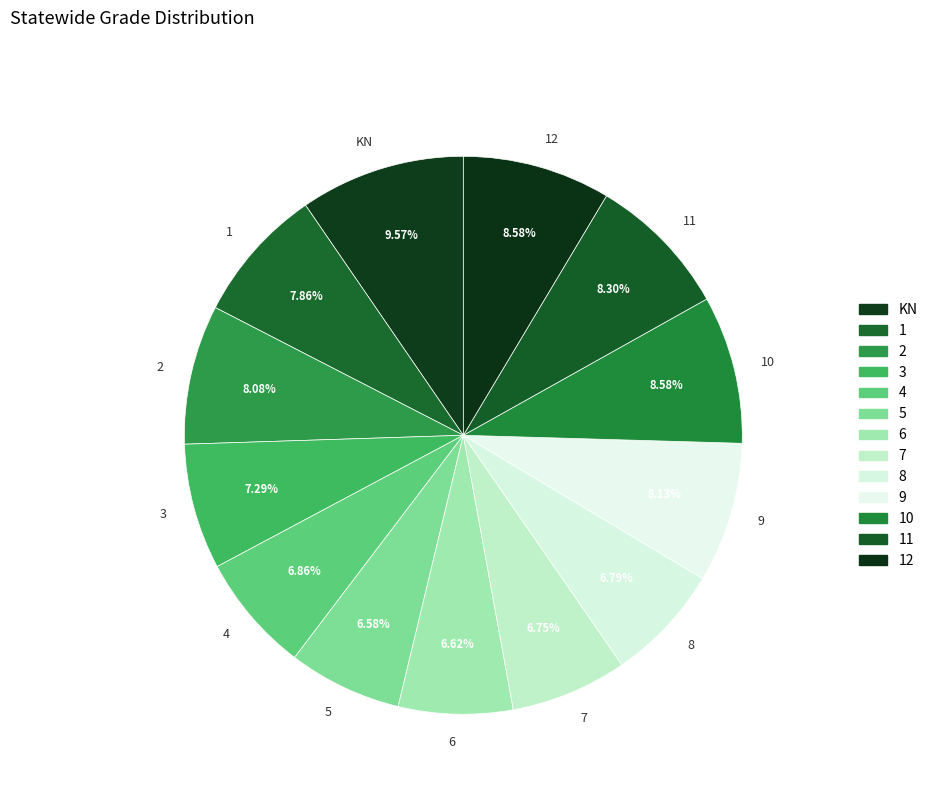

Is the sum of KN and 6 greater than half?

No